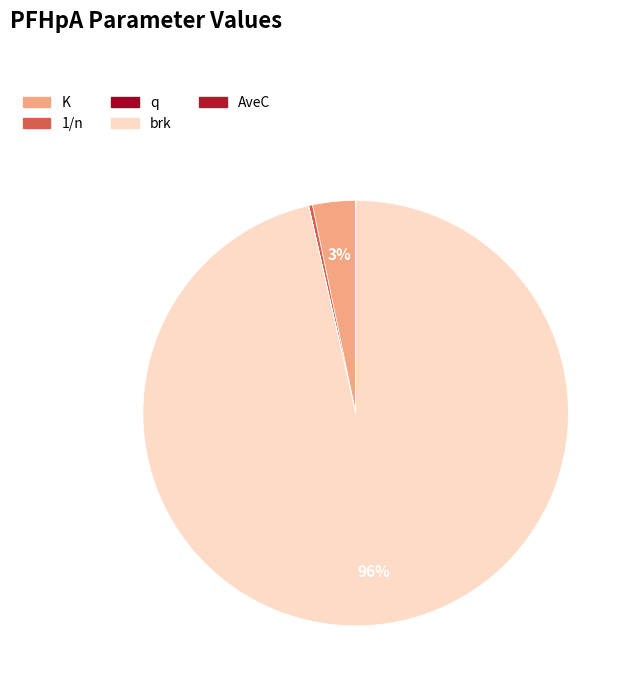

How many slices are in this pie chart?

5